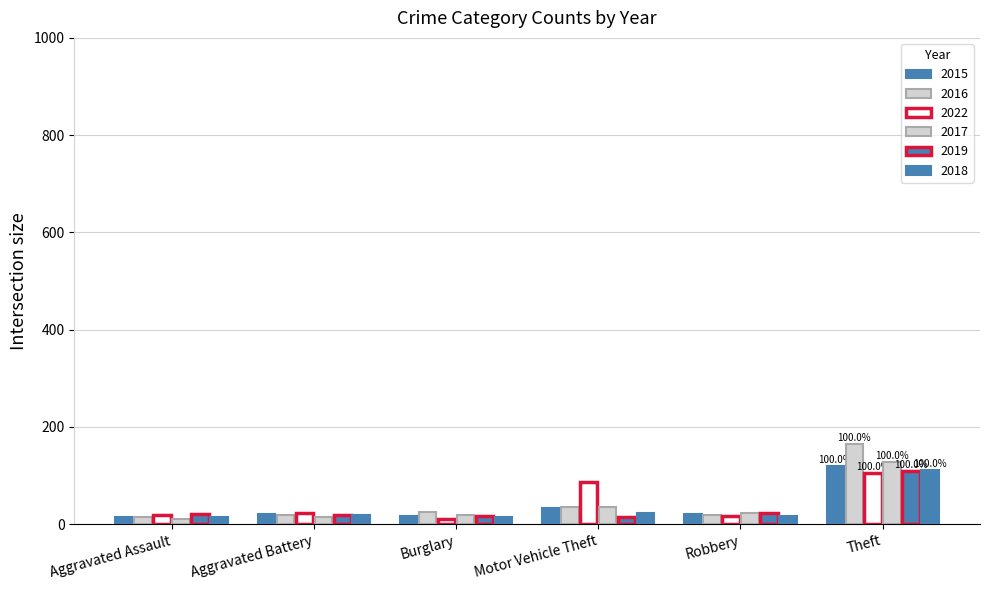

How many bars are there in each group?

6